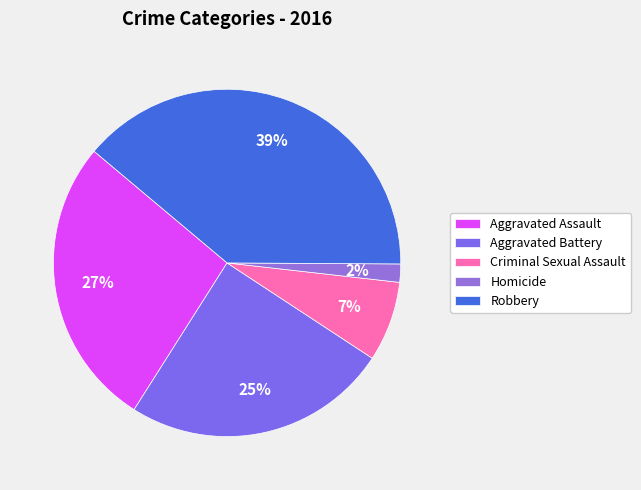

How many segments does this pie chart have?

5